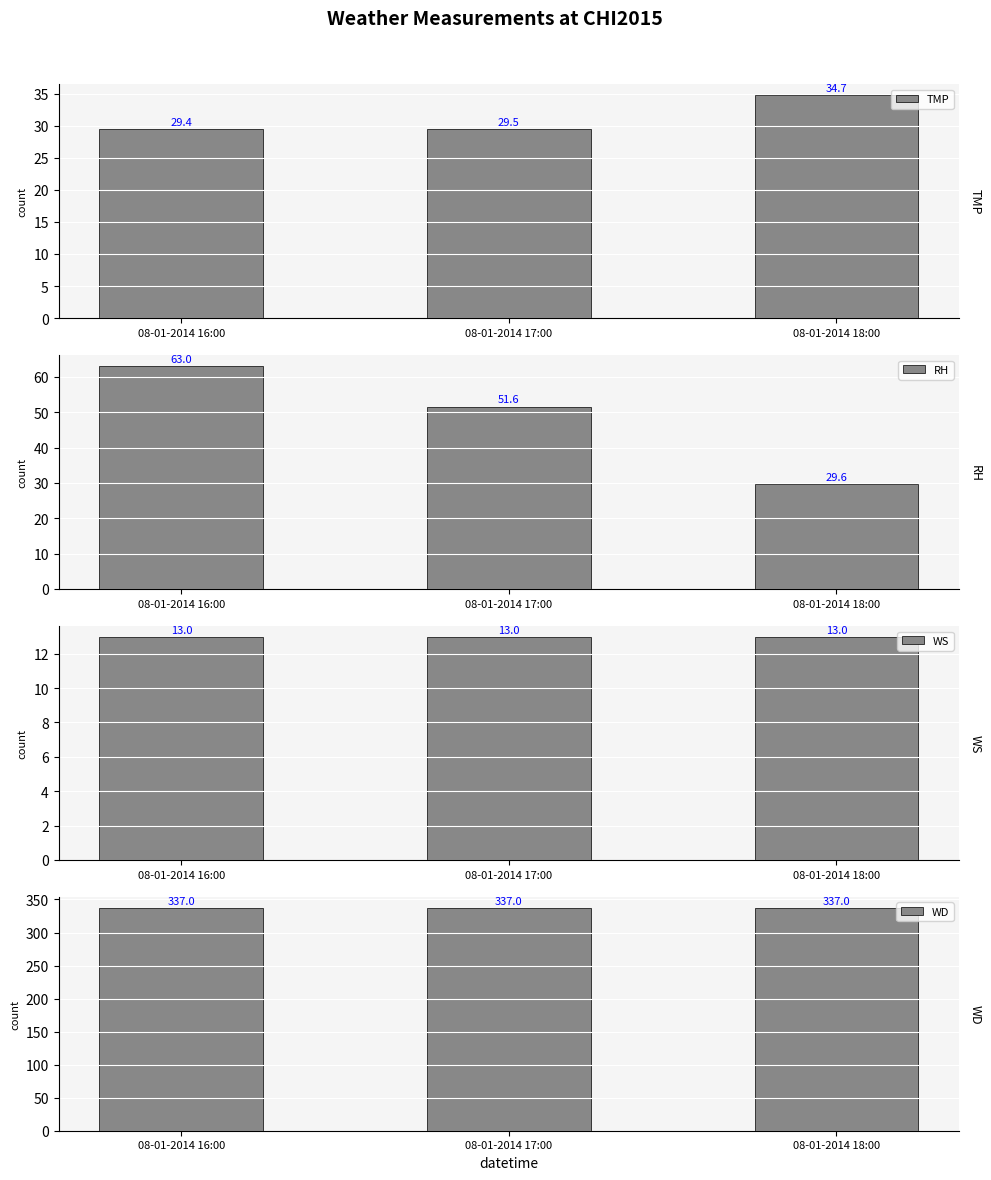

How many bars are there in each group?

4